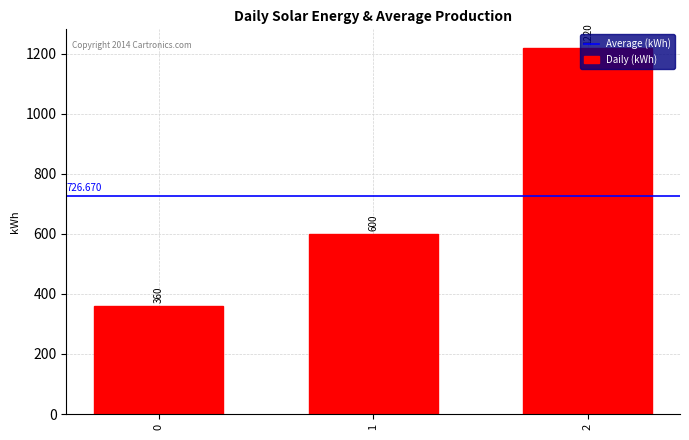

How many values are between 360 and 1220?

3